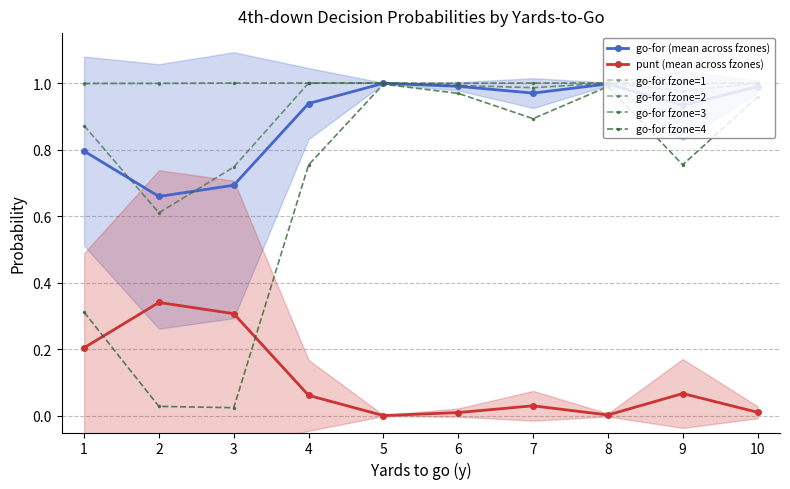

Is it true that go-for fzone=2 equals 1.3 at 2?

False